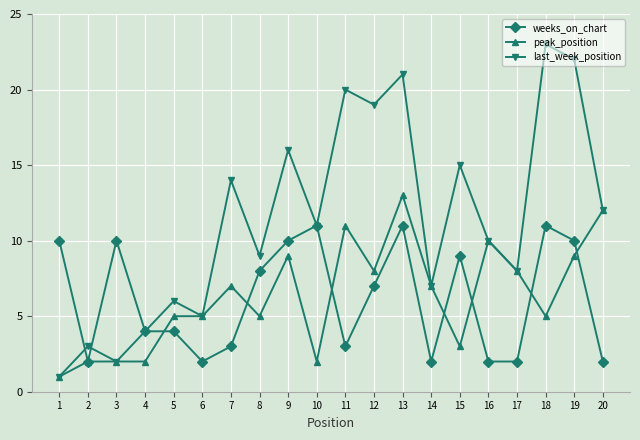

Is it true that weeks_on_chart equals 16 at 13?

False